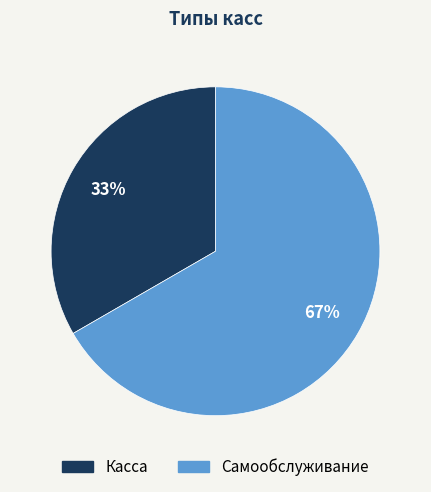

Count the number of slices in the pie.

2